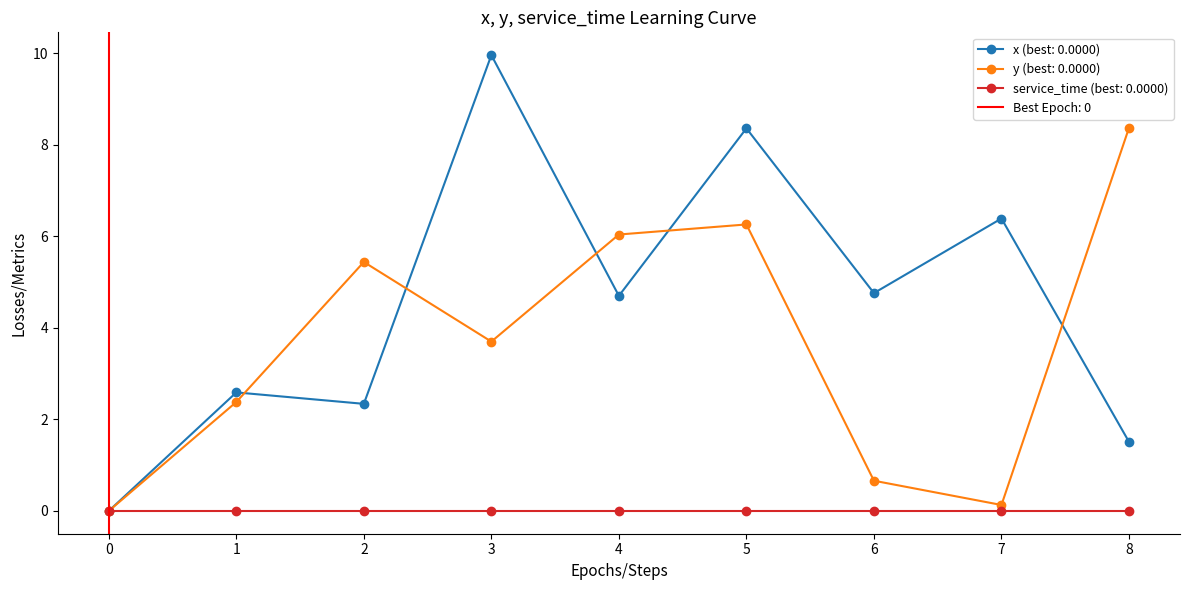

The value of y (best: 0.0000) at 6 is 0.7. True or false?

True